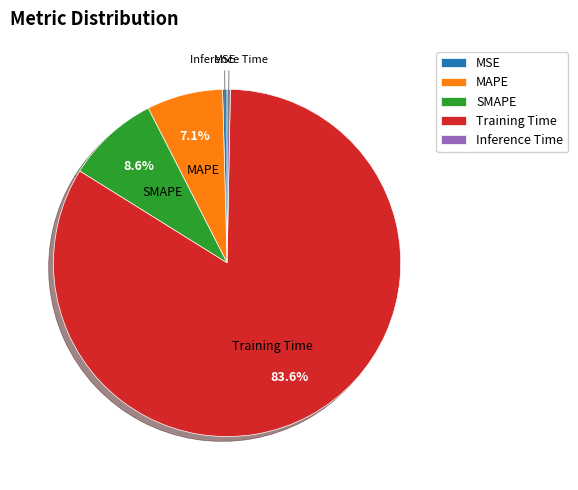

The MAPE slice represents 7% of the pie. True or false?

True